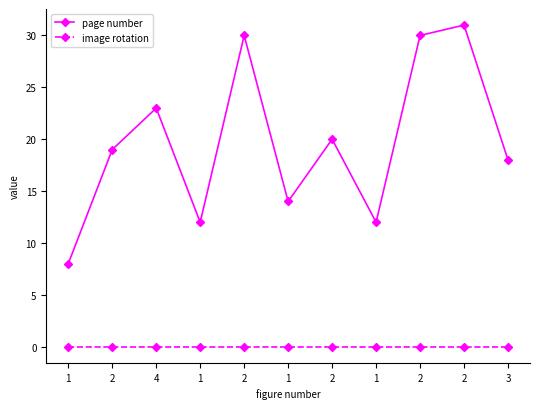

Which category has the highest value across all series?

2